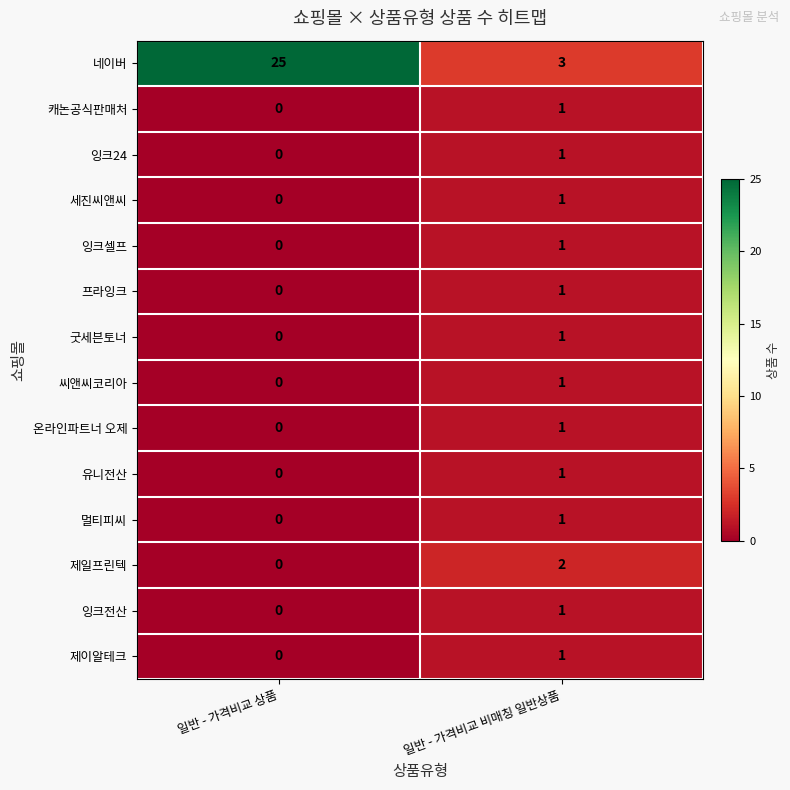

How many values in the 제일프린텍 series are below 2?

1